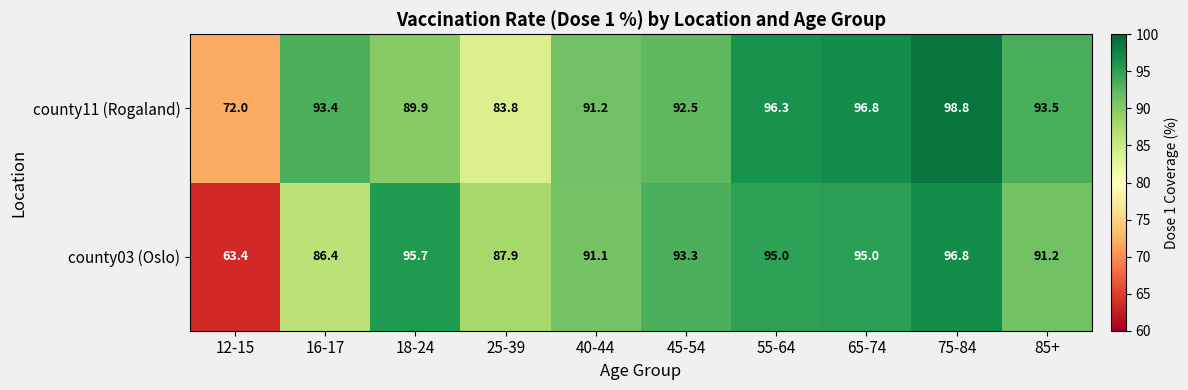

Where is county03 (Oslo) nearest to the value 80?

16-17